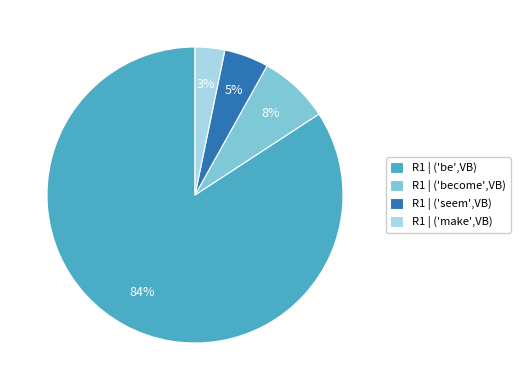

Rank the categories by value from lowest to highest.

R1 | ('make',VB), R1 | ('seem',VB), R1 | ('become',VB), R1 | ('be',VB)